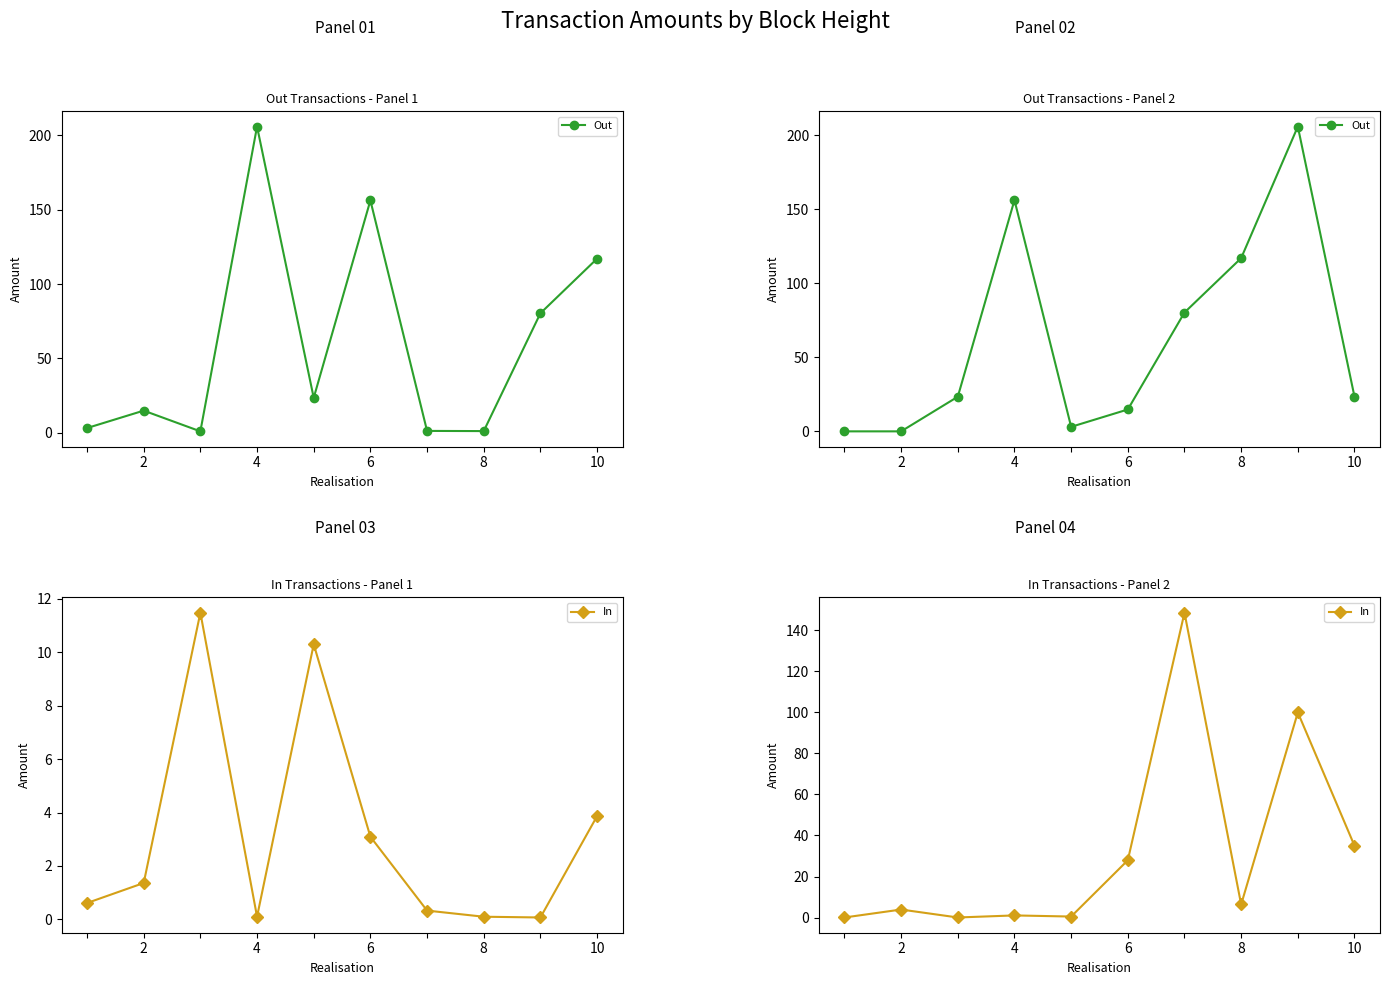

What is the greatest value displayed?

206.0